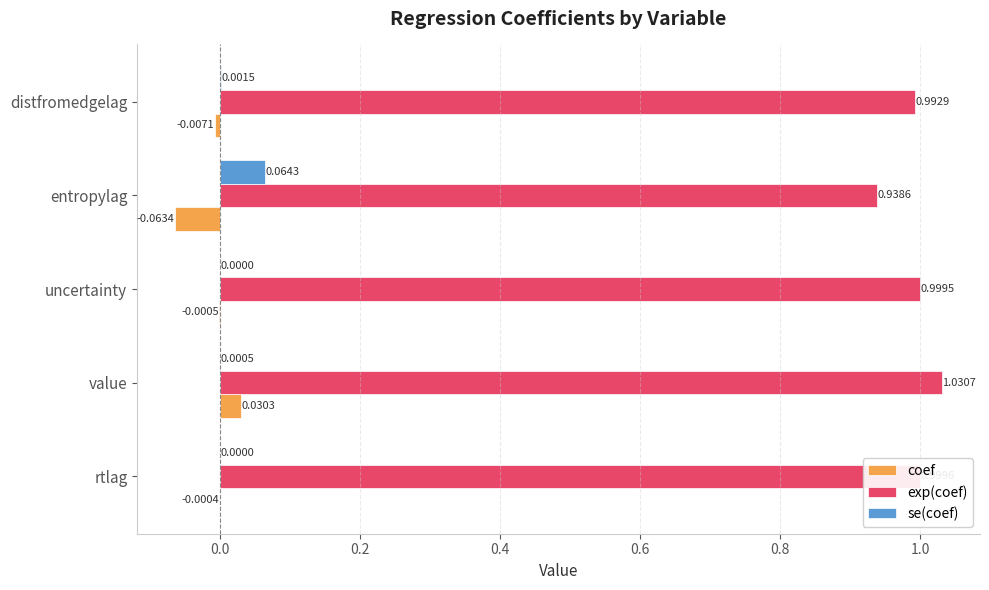

Is the value of se(coef) at rtlag greater than the value of exp(coef) at value?

No